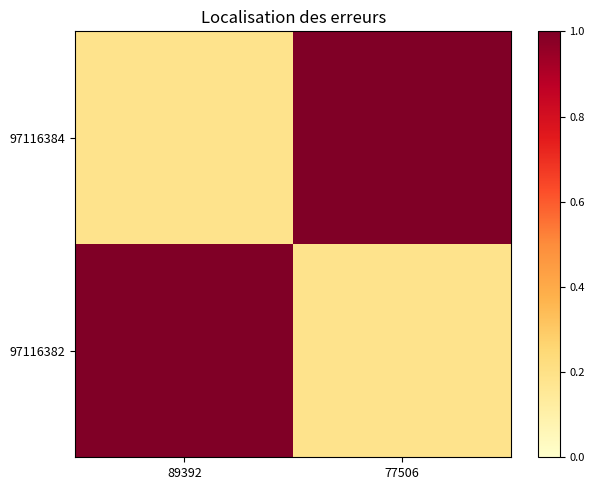

What is the total value across all series at 89392?

1.2